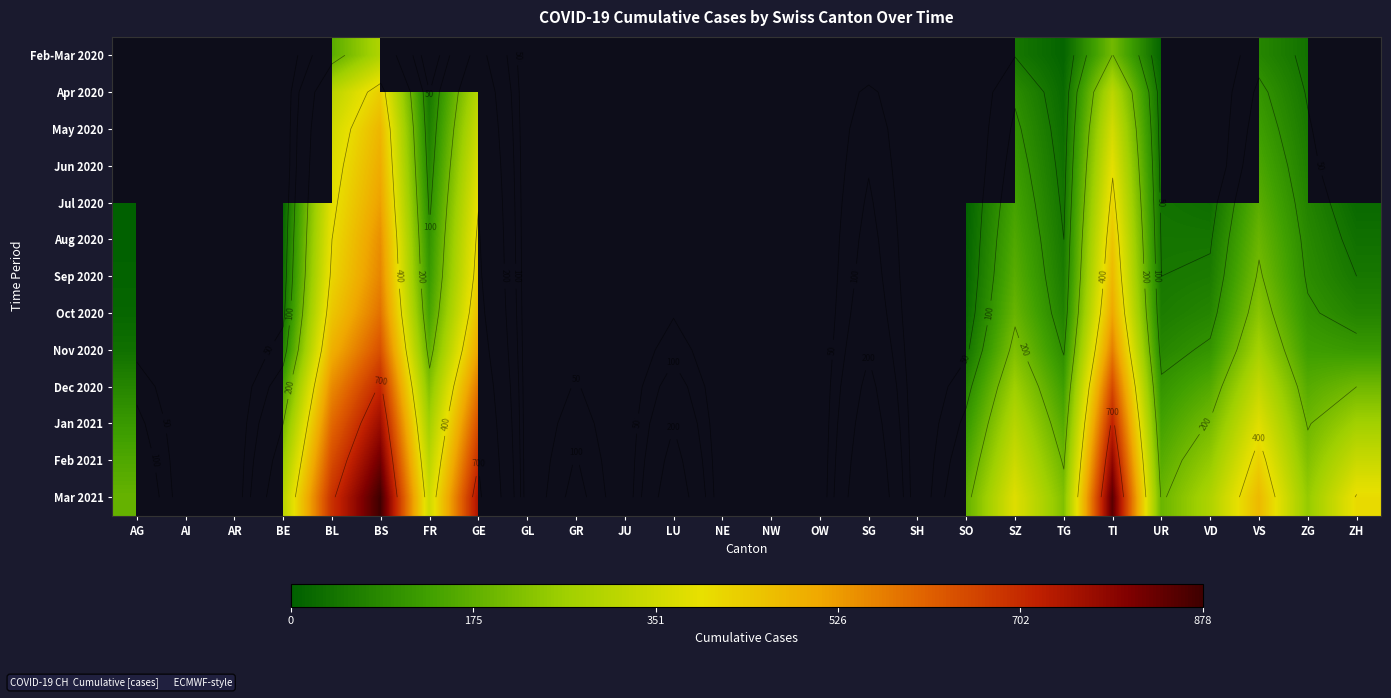

At which label does Aug 2020 first exceed 125?

BL